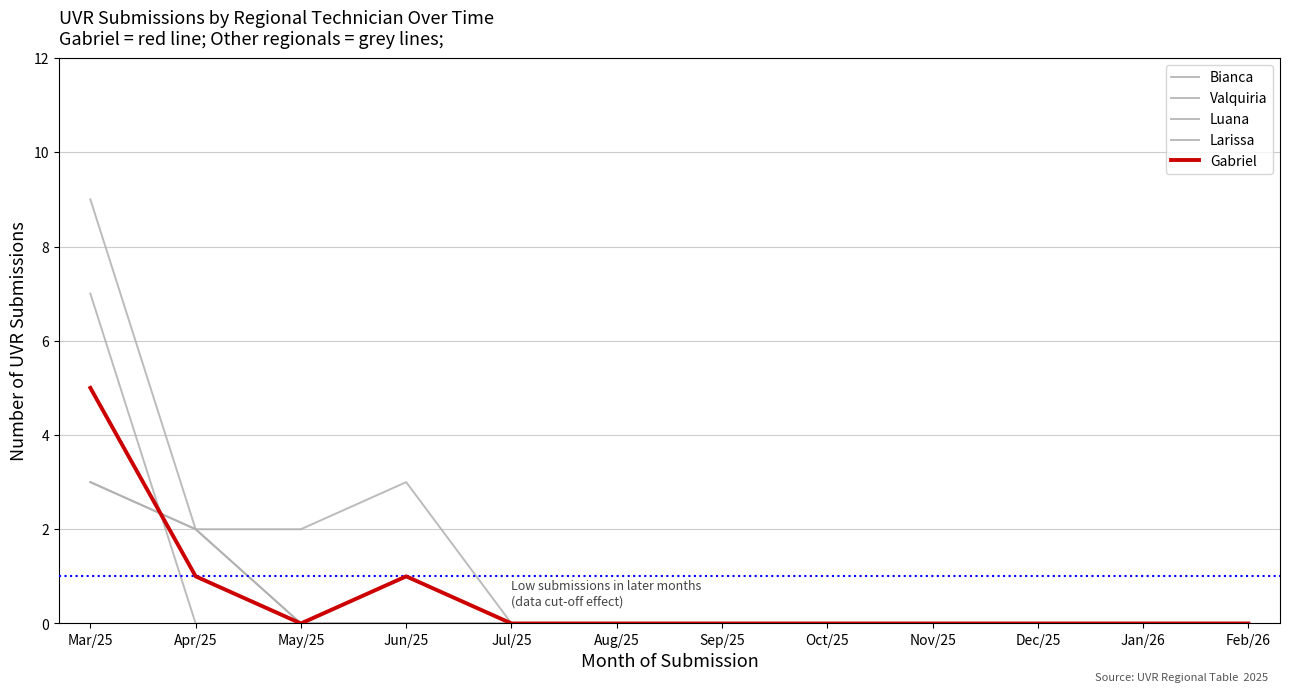

What is the difference between the maximum and minimum values in the Gabriel series?

5